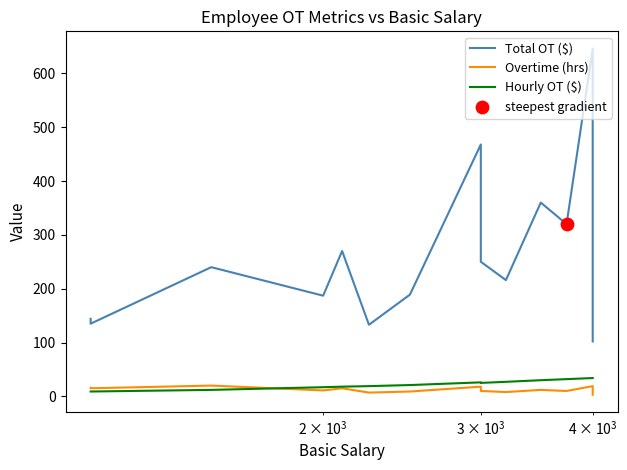

Is the value of Total OT ($) at 18 greater than the value of Overtime (hrs) at 15?

Yes